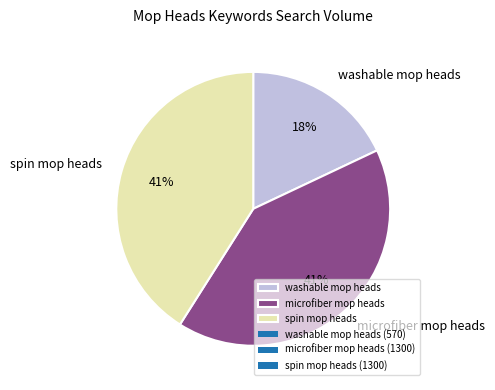

Is there any slice that represents more than half of the pie?

No